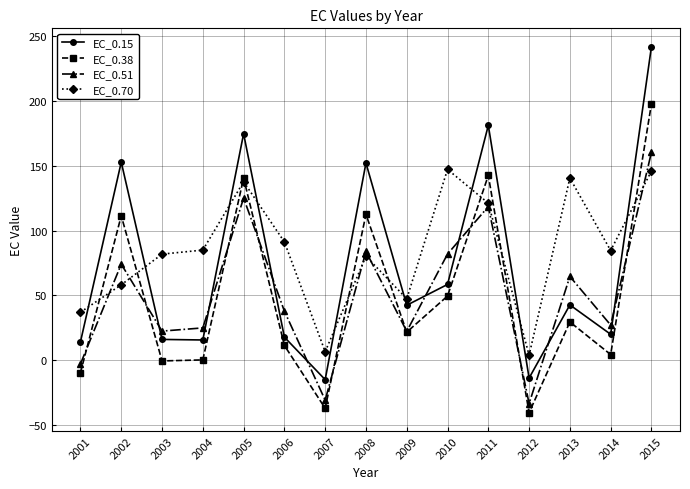

List the series in order of their peak value, lowest first.

EC_0.70, EC_0.51, EC_0.38, EC_0.15